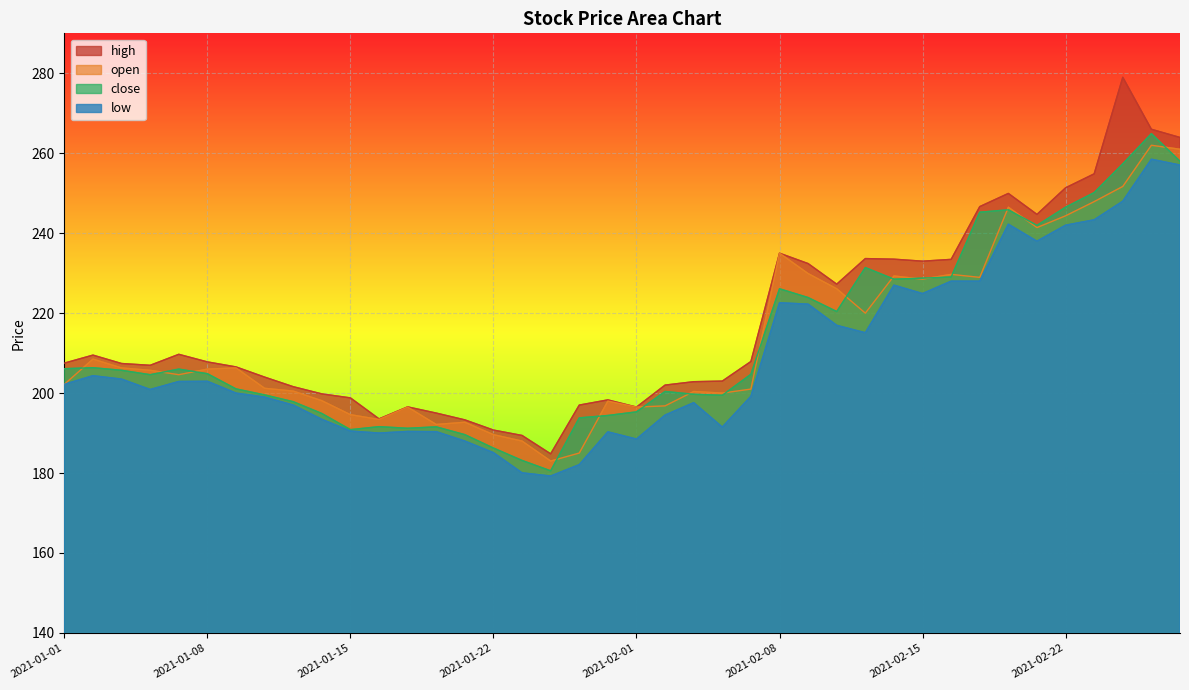

How many interior local peaks does the low series have?

9